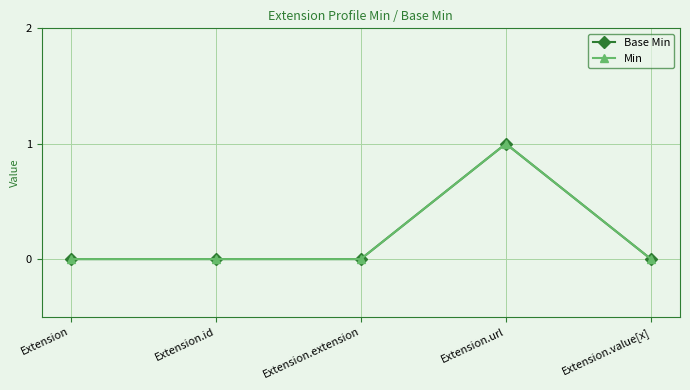

Reading left to right, list all the values displayed in this chart.

Base Min: 0	0	0	1	0
Min: 0	0	0	1	0